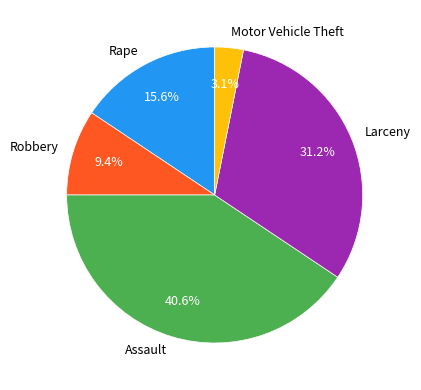

What is the ratio of the value at Robbery to the value at Rape?

0.6